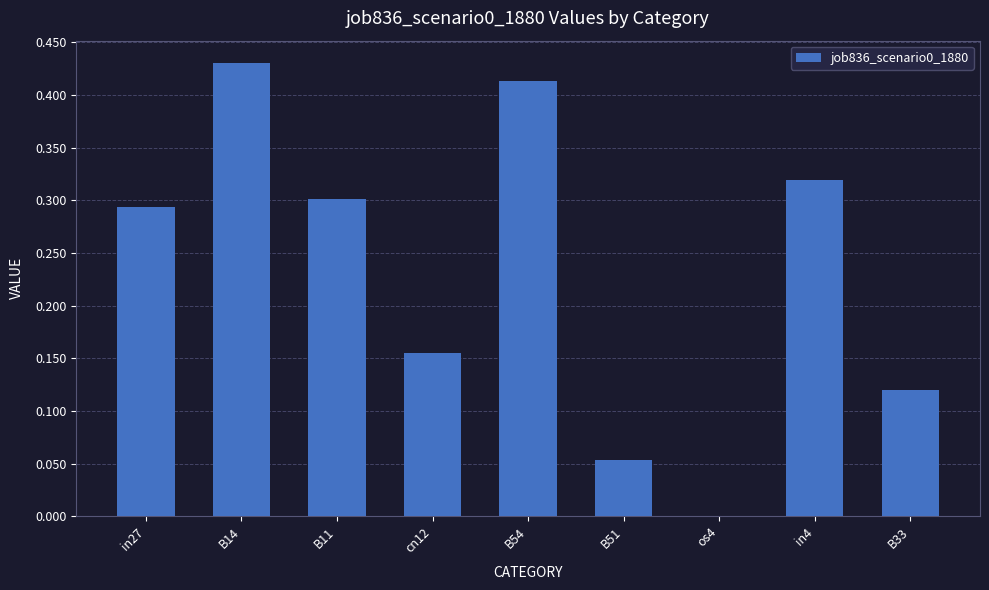

How many values exceed 0?

8